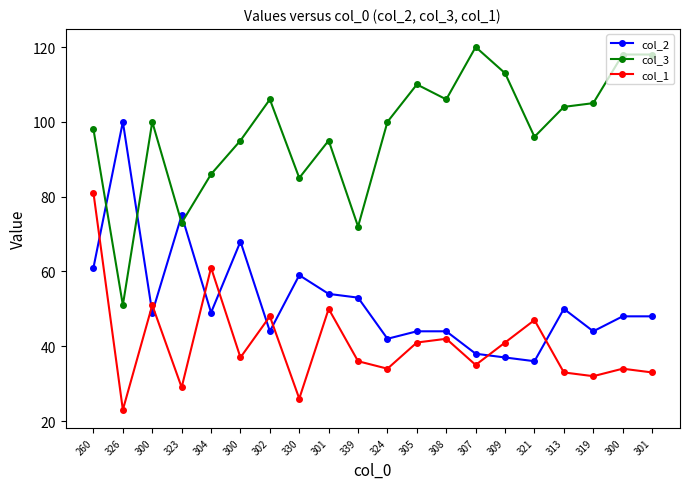

Reading right to left, extract all data points from this chart.

col_2: 301=48	300=48	319=44	313=50	321=36	309=37	307=38	308=44	305=44	324=42	339=53	301=54	330=59	302=44	300=68	304=49	323=75	300=49	326=100	260=61
col_3: 301=118	300=118	319=105	313=104	321=96	309=113	307=120	308=106	305=110	324=100	339=72	301=95	330=85	302=106	300=95	304=86	323=73	300=100	326=51	260=98
col_1: 301=33	300=34	319=32	313=33	321=47	309=41	307=35	308=42	305=41	324=34	339=36	301=50	330=26	302=48	300=37	304=61	323=29	300=51	326=23	260=81